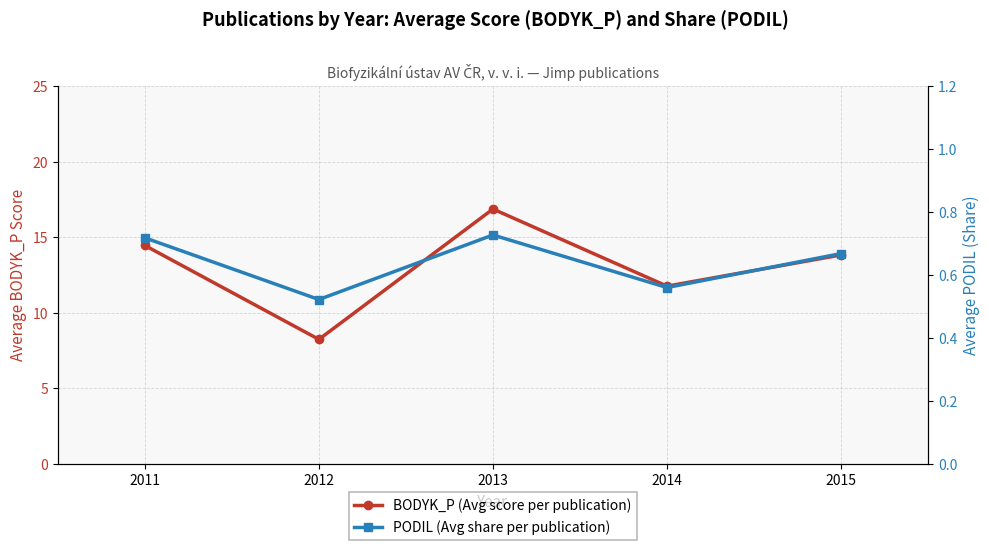

How many lines are shown in the chart?

2